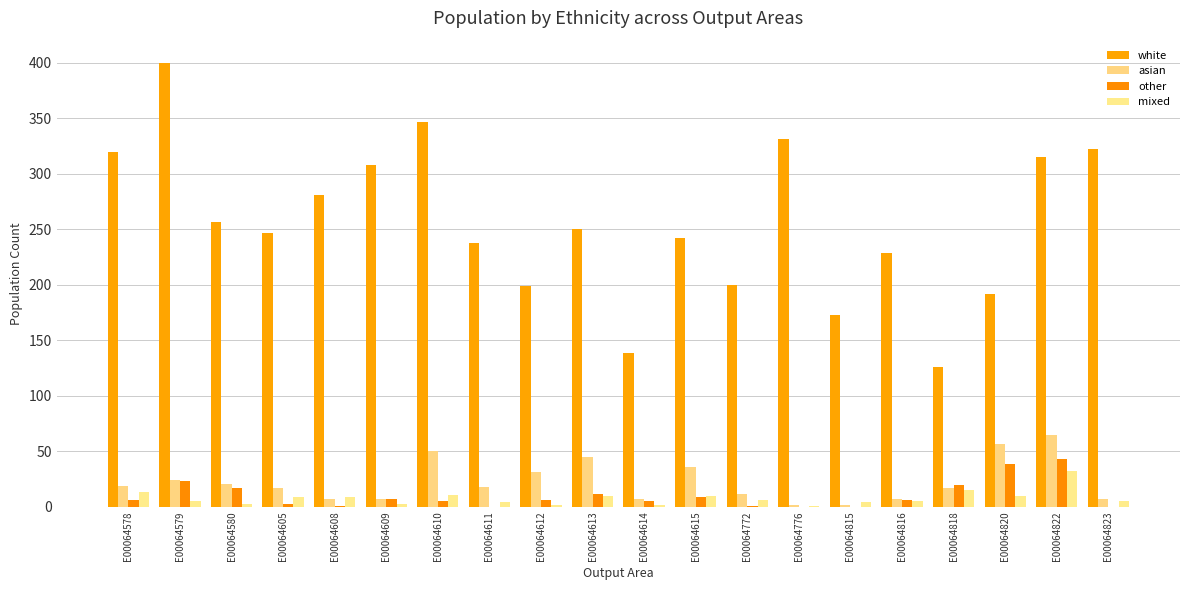

Which series changed the most between E00064611 and E00064820?

white